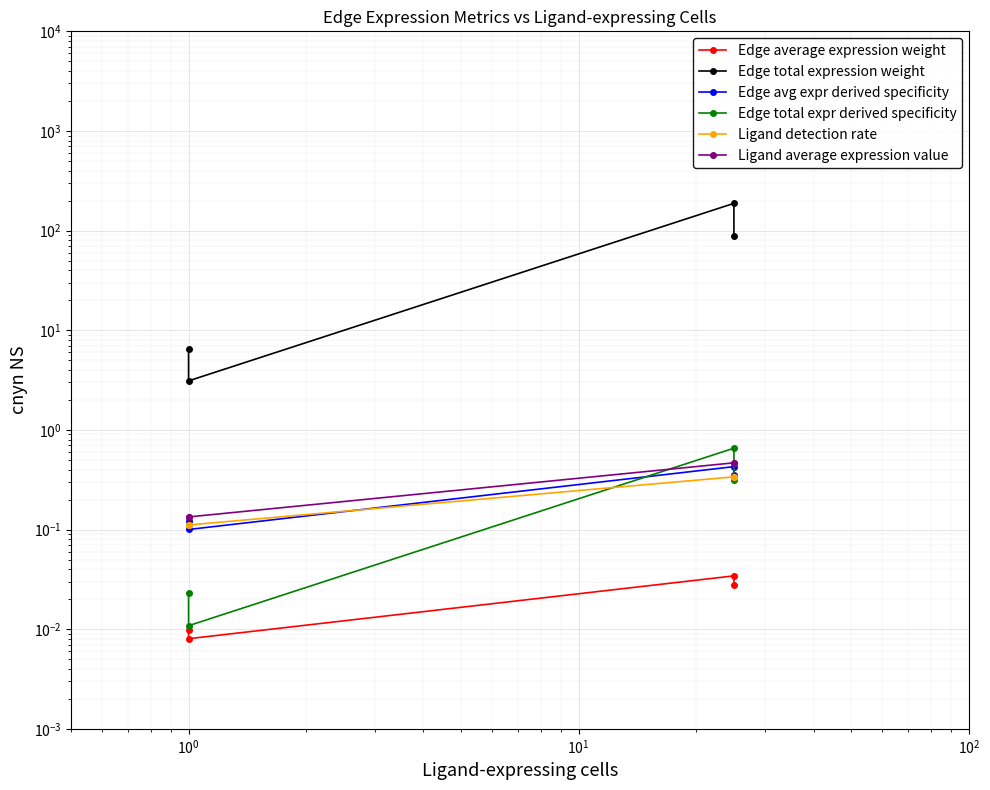

What is the value of the Ligand detection rate point at the 3rd from the left?

0.3